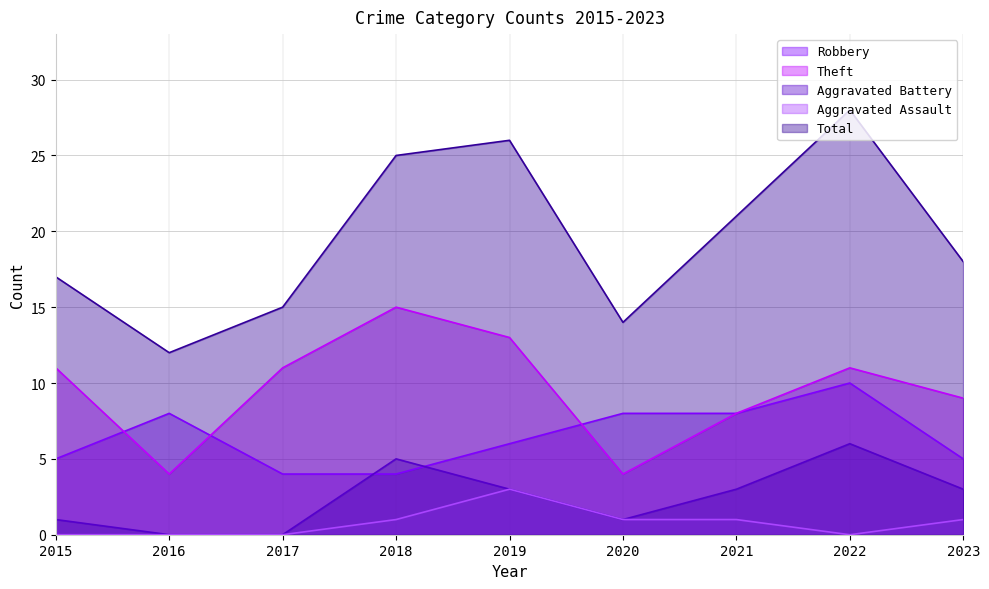

The Aggravated Battery series shows 4 at 2019. True or false?

False